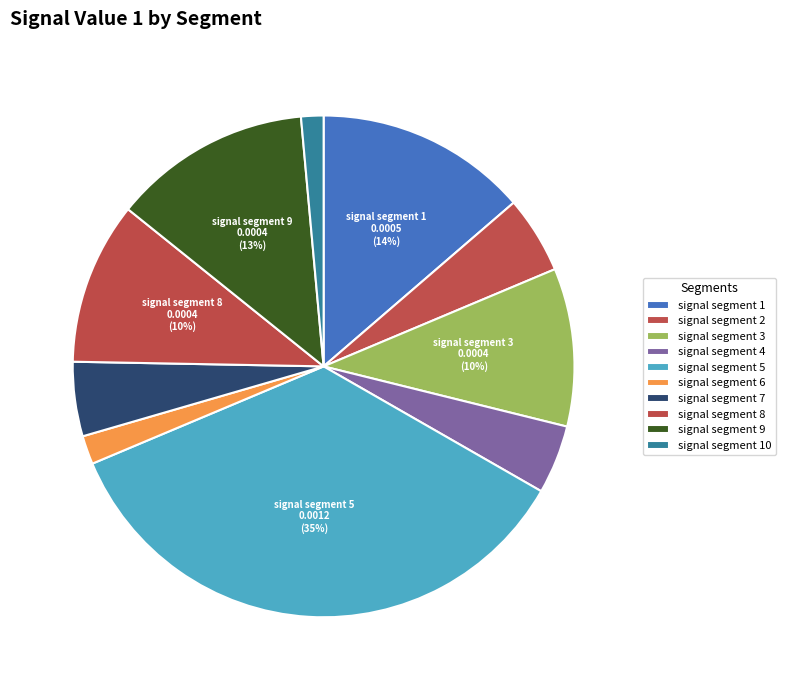

Rank the categories by value from lowest to highest.

signal segment 10, signal segment 6, signal segment 4, signal segment 7, signal segment 2, signal segment 3, signal segment 8, signal segment 9, signal segment 1, signal segment 5